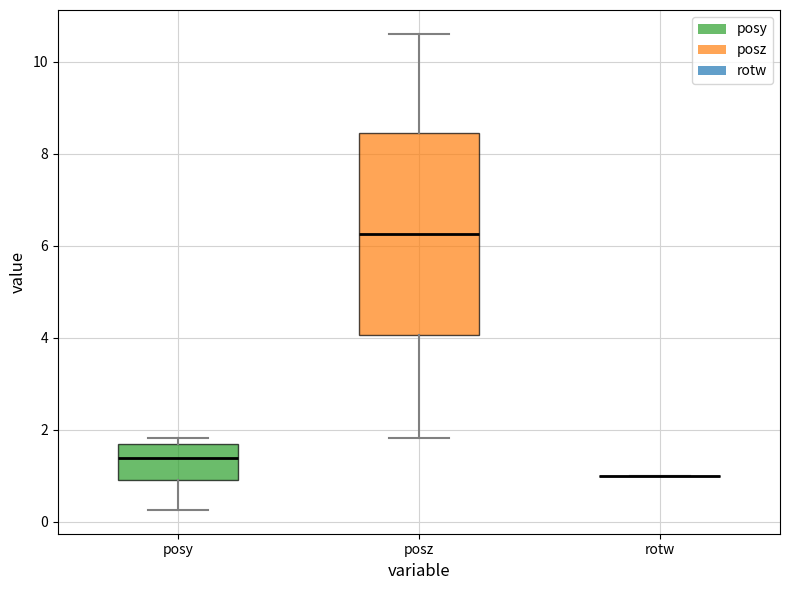

Comparing the boxes themselves (not the whiskers), which one is the tallest?

posz